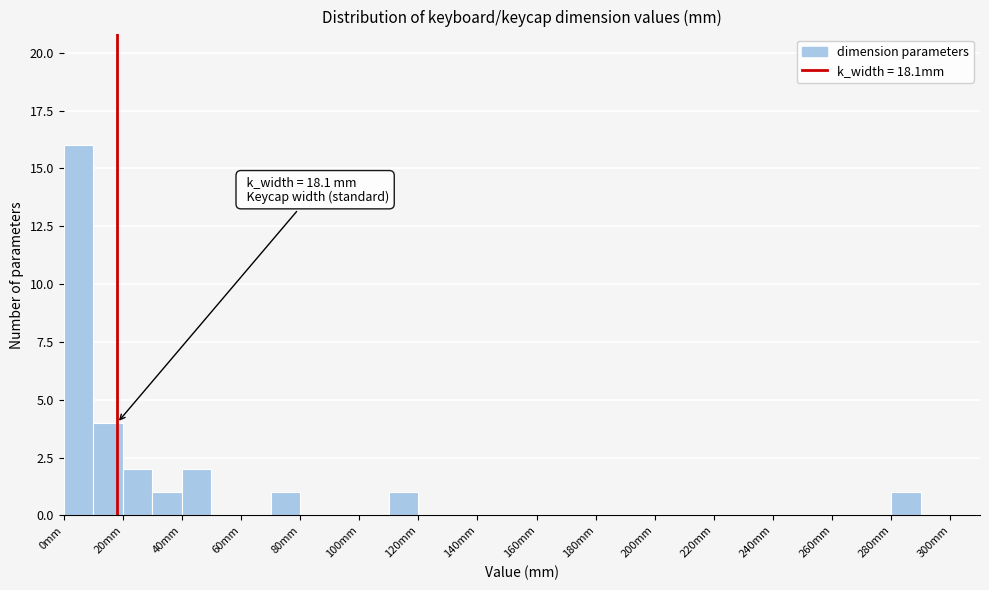

Over which range of the x-axis is the bar tallest?

0 to 10